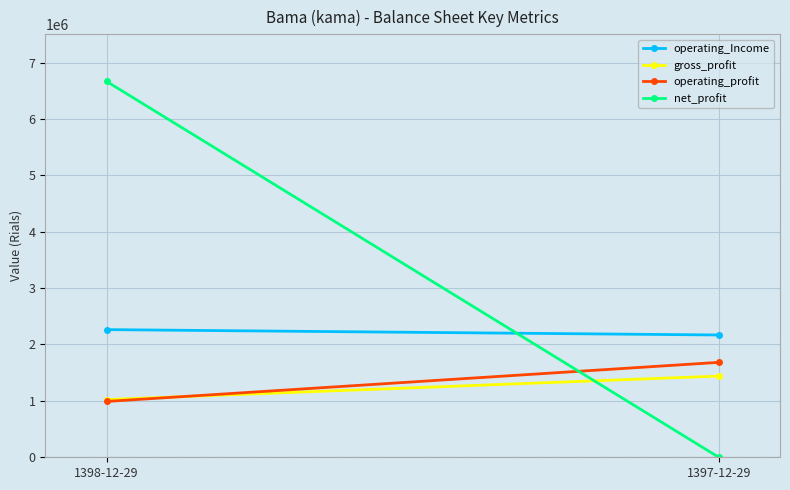

Which label corresponds to the smallest value in the chart?

1397-12-29